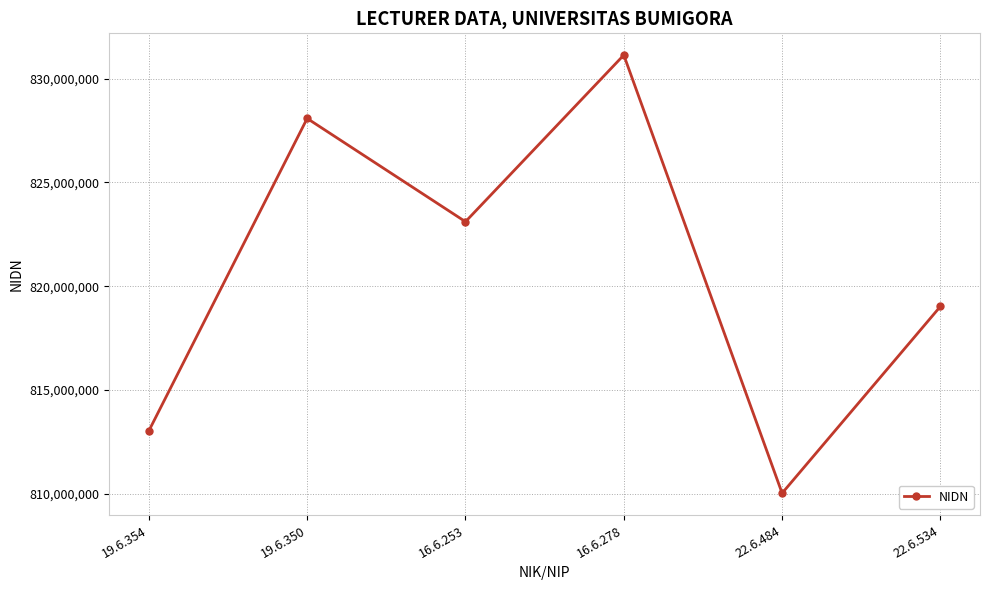

How many data points are less than 823108202?

3